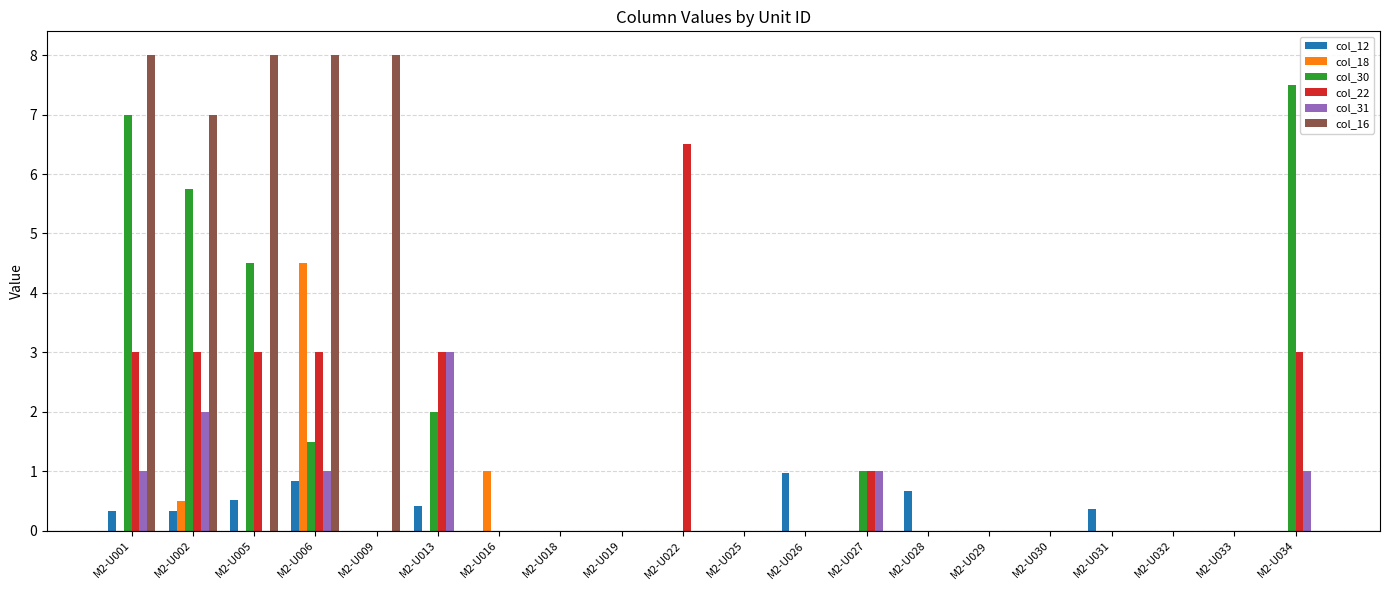

The value of col_22 at M2-U002 is 4.8. True or false?

False